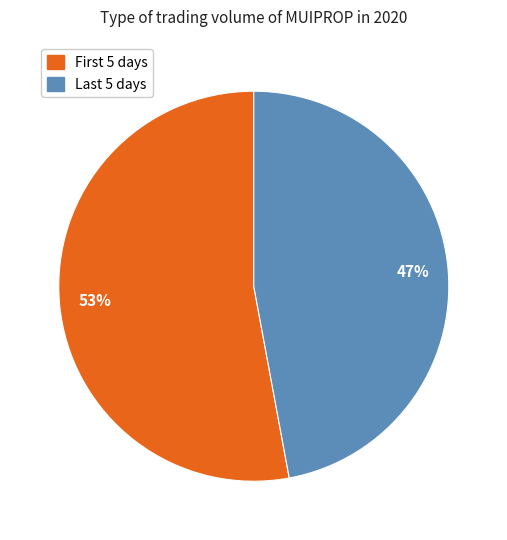

Which category has the biggest portion of the pie?

First 5 days